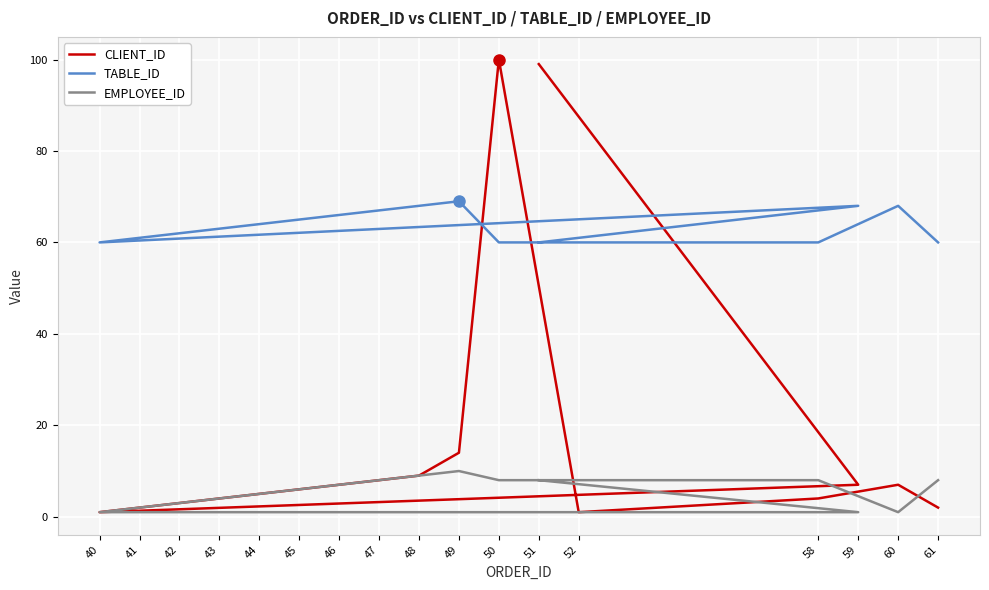

Reading left to right, transcribe all the data shown in this chart.

CLIENT_ID: 99	7	1	2	3	4	5	6	7	8	9	14	100	1	4	7	2
TABLE_ID: 60	68	60	61	62	63	64	65	66	67	68	69	60	60	60	68	60
EMPLOYEE_ID: 8	1	1	2	3	4	5	6	7	8	9	10	8	8	8	1	8